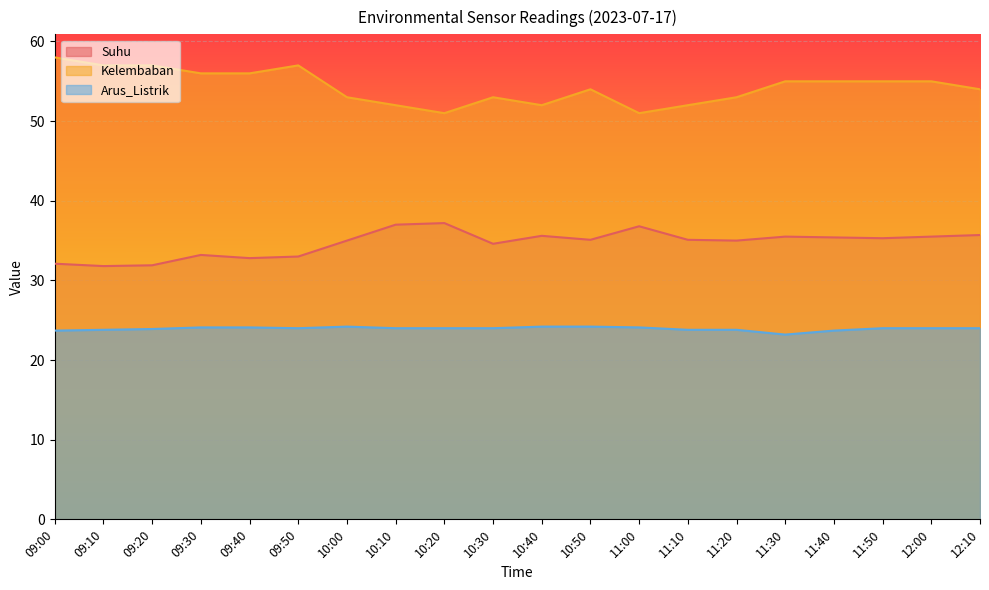

True or false: Suhu and Arus_Listrik cross at least once.

False